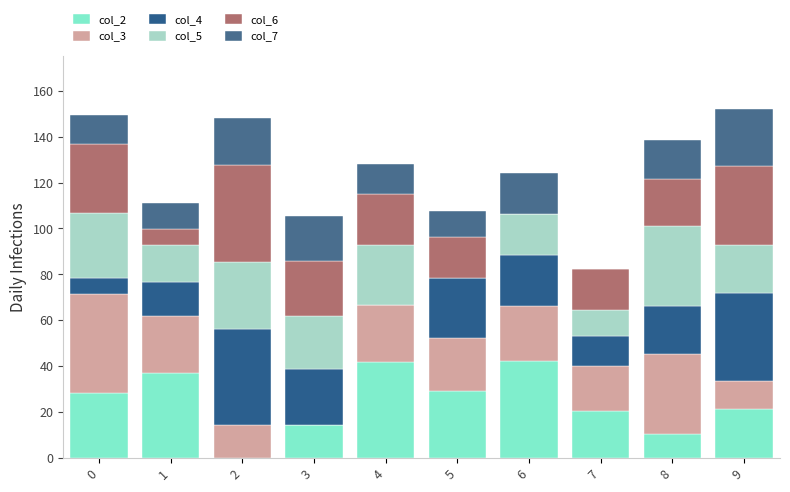

Which series has the widest spread of values?

col_3